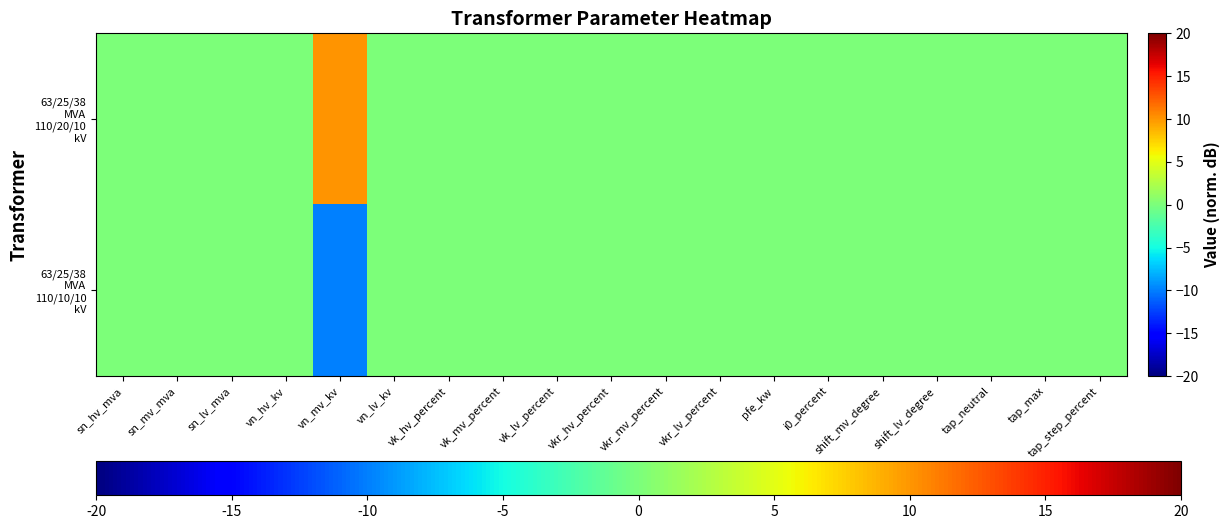

What is the difference between the highest and lowest values at vn_mv_kv?

20